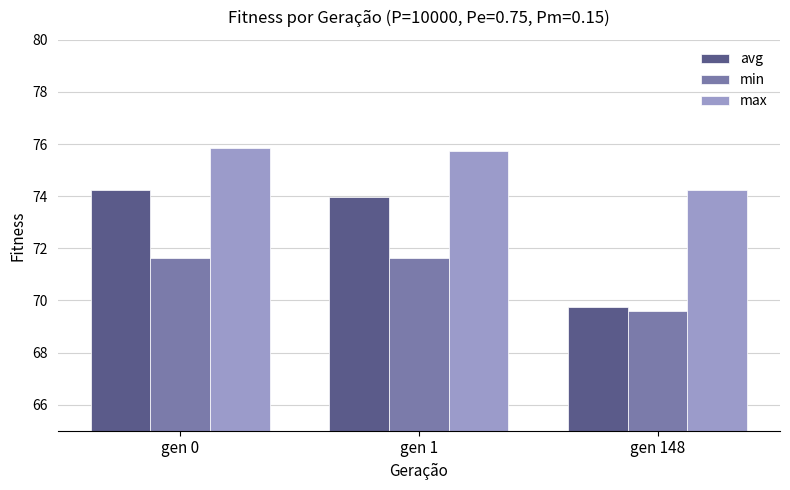

At how many categories does at least one series exceed 70?

3